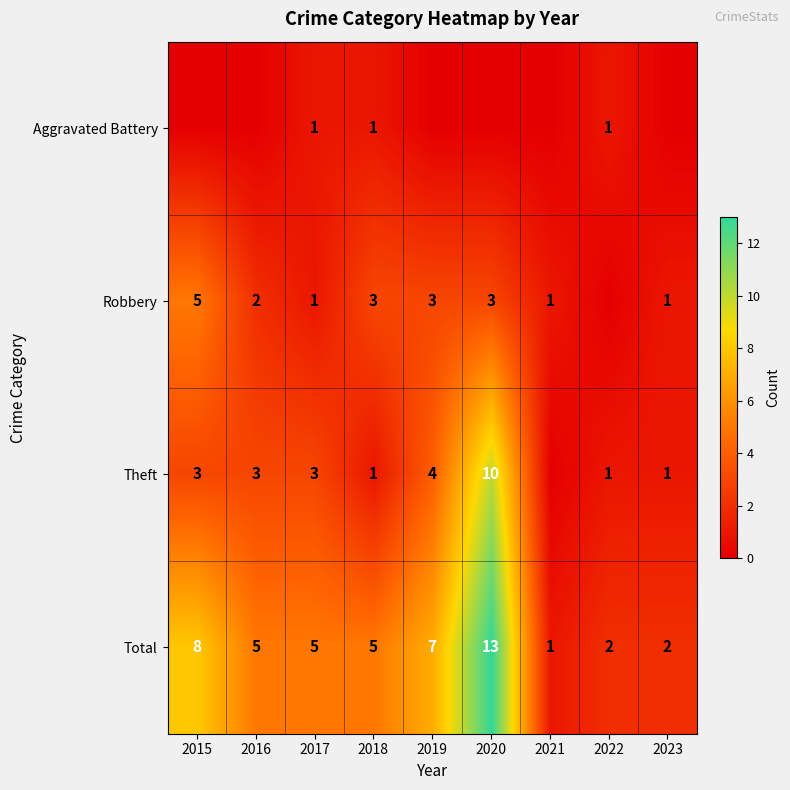

Is it true that Aggravated Battery equals 1 at 2017?

True